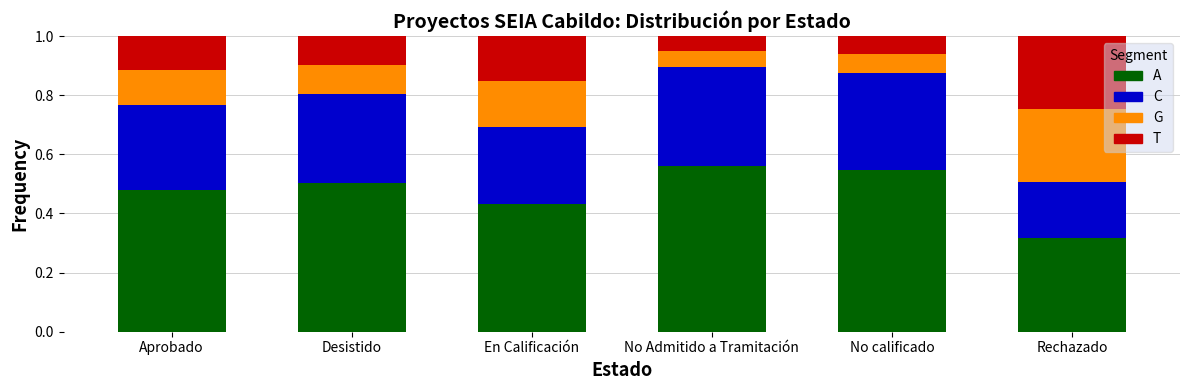

What are all the series names shown in the legend?

A, C, G, T